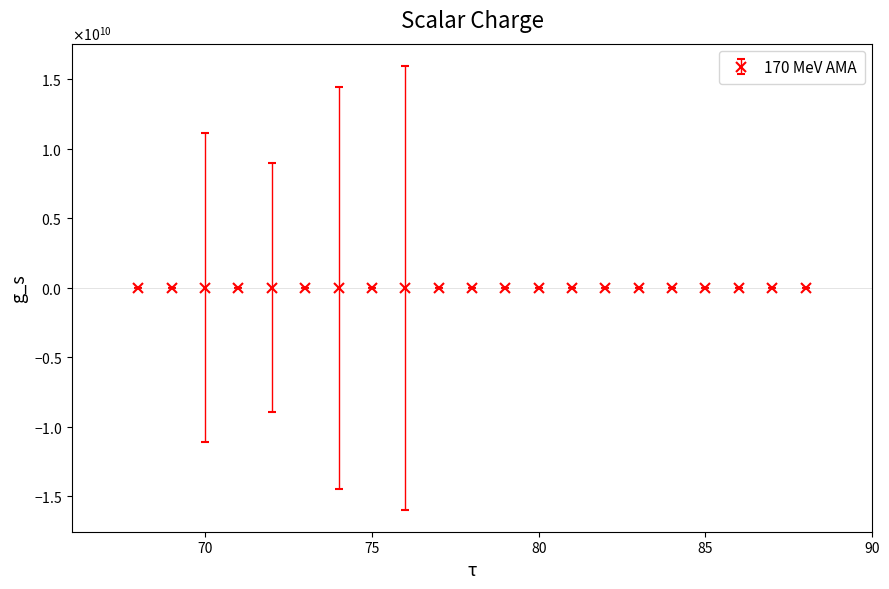

Does the chart have visible grid lines?

No